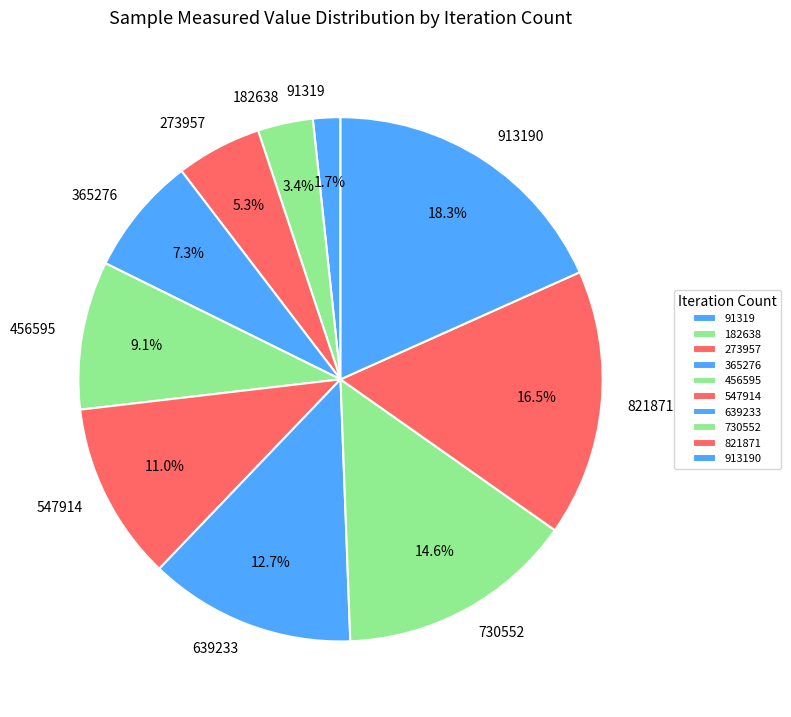

What percentage is NOT represented by 456595?

90.9%